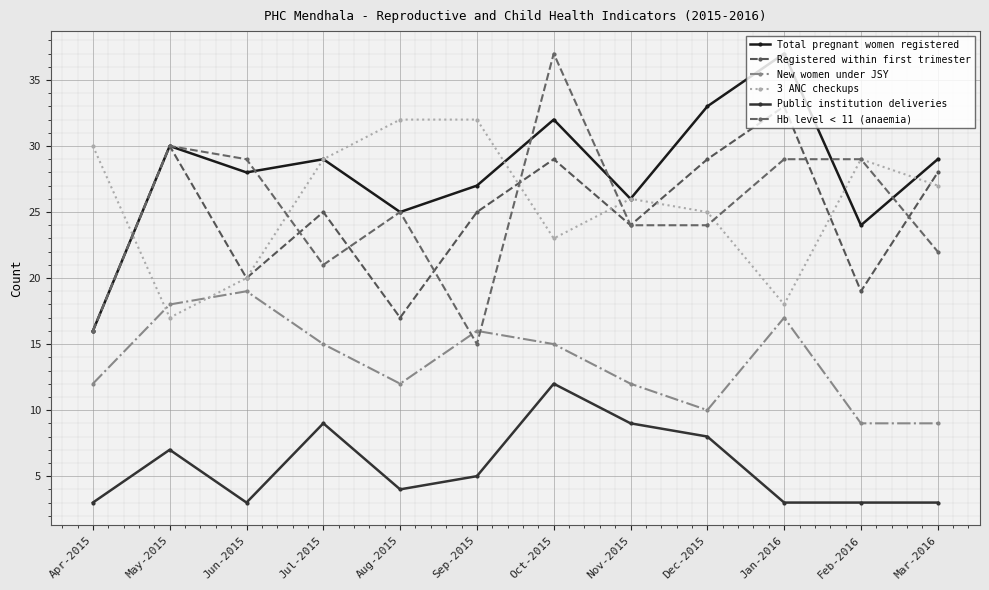

The value of 3 ANC checkups at Mar-2016 is 27. True or false?

True